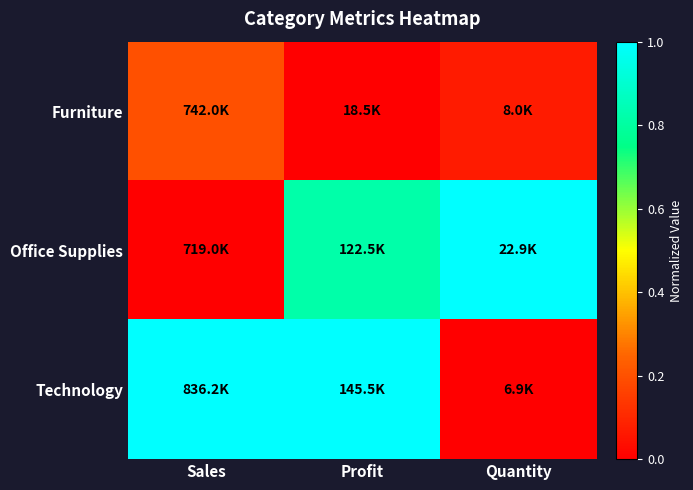

At Sales, list the series in order from largest to smallest.

Technology, Furniture, Office Supplies